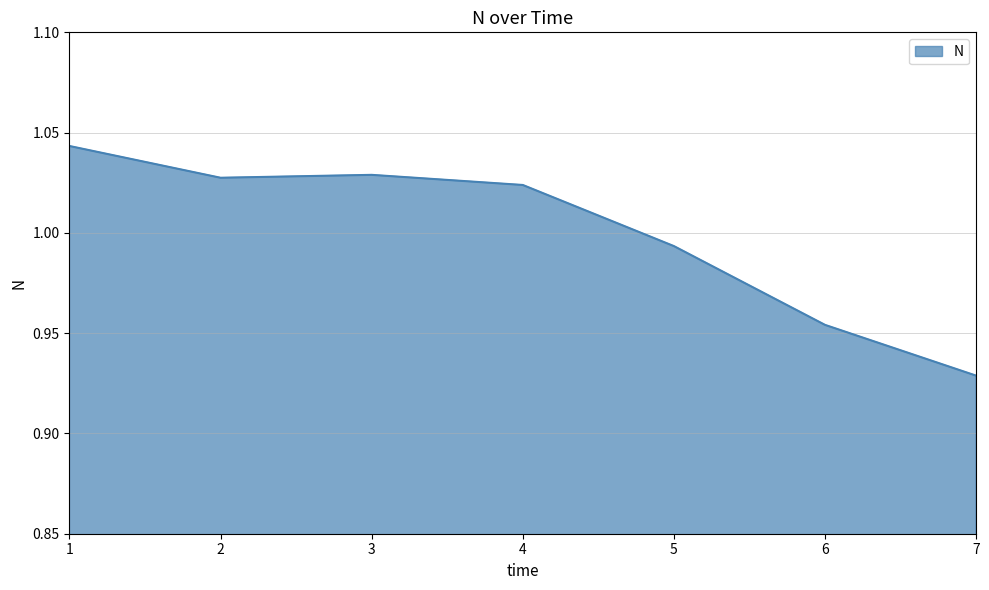

Which category has the lowest value across all series?

7